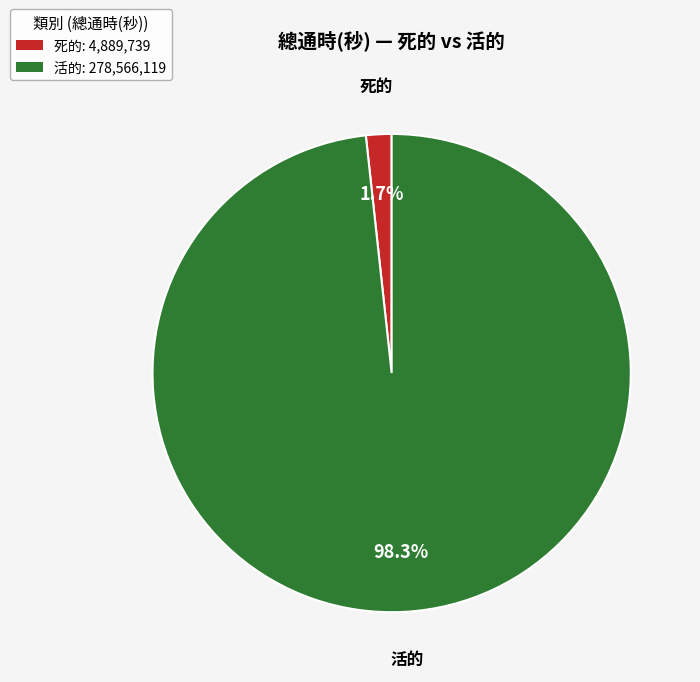

Is there a majority slice in this chart?

Yes